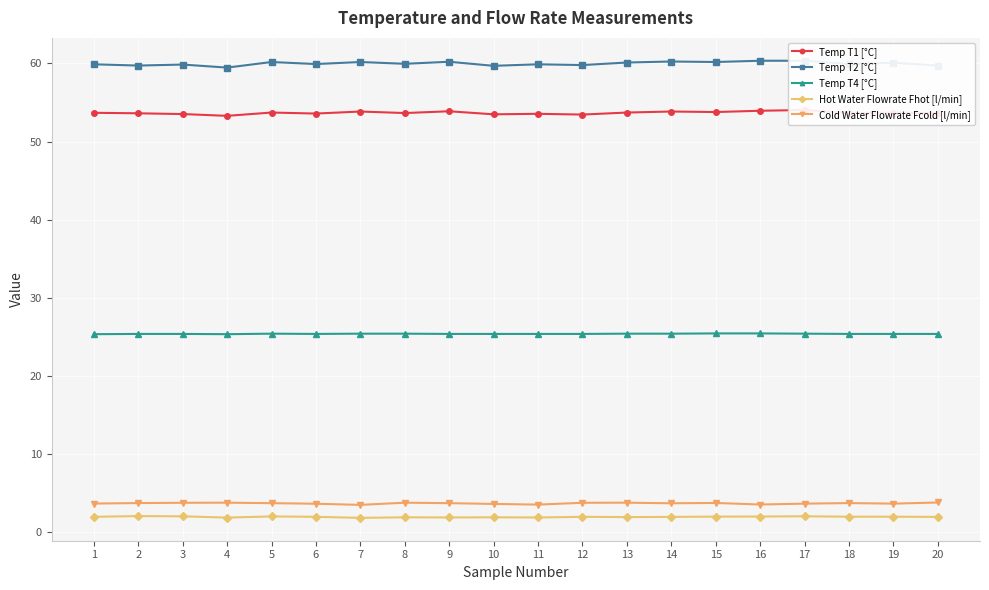

True or false: Temp T4 [°C] and Temp T1 [°C] intersect in this chart.

False